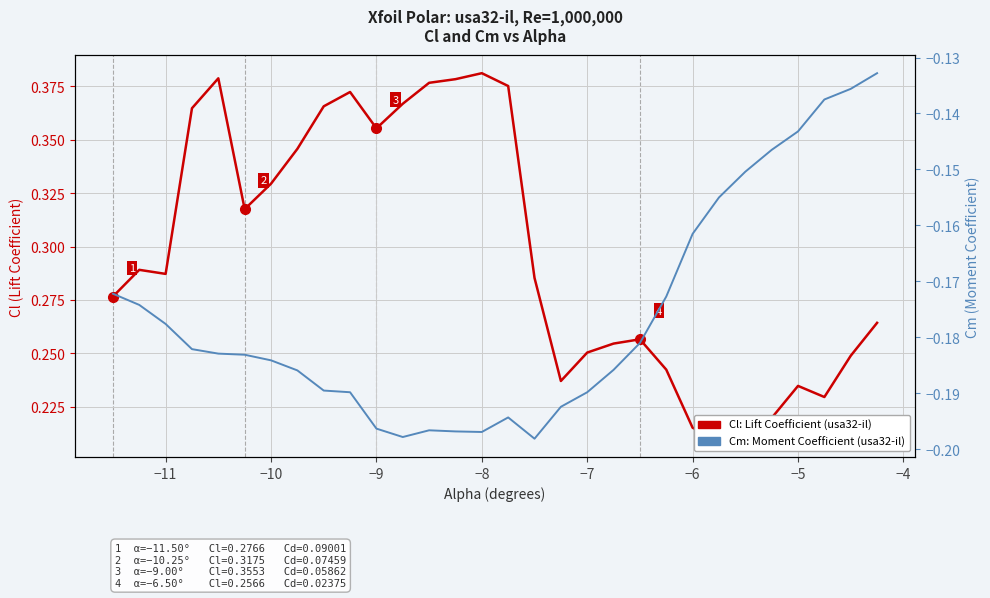

In Cm (Moment Coefficient), how many points are higher than both neighbors (excluding endpoints)?

2